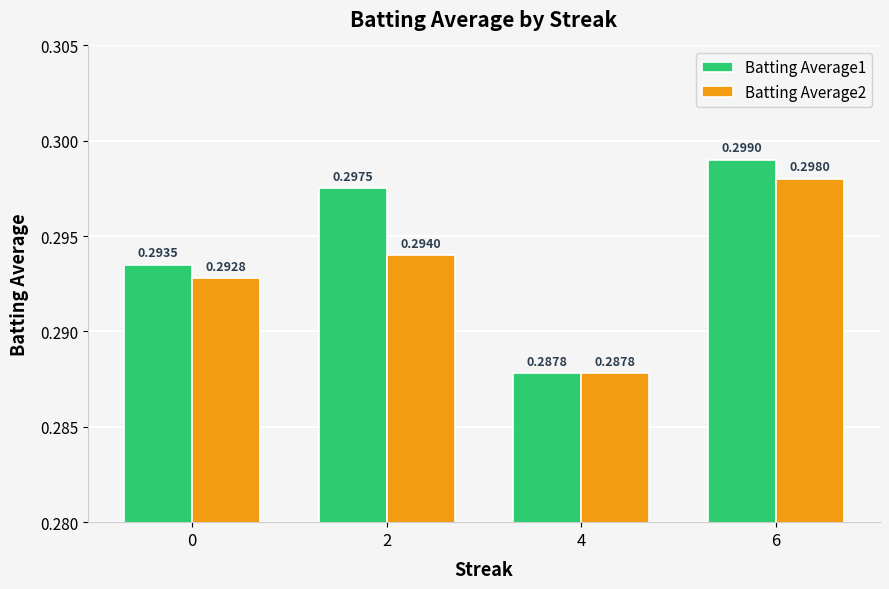

Which series has the largest range (max minus min)?

Batting Average1